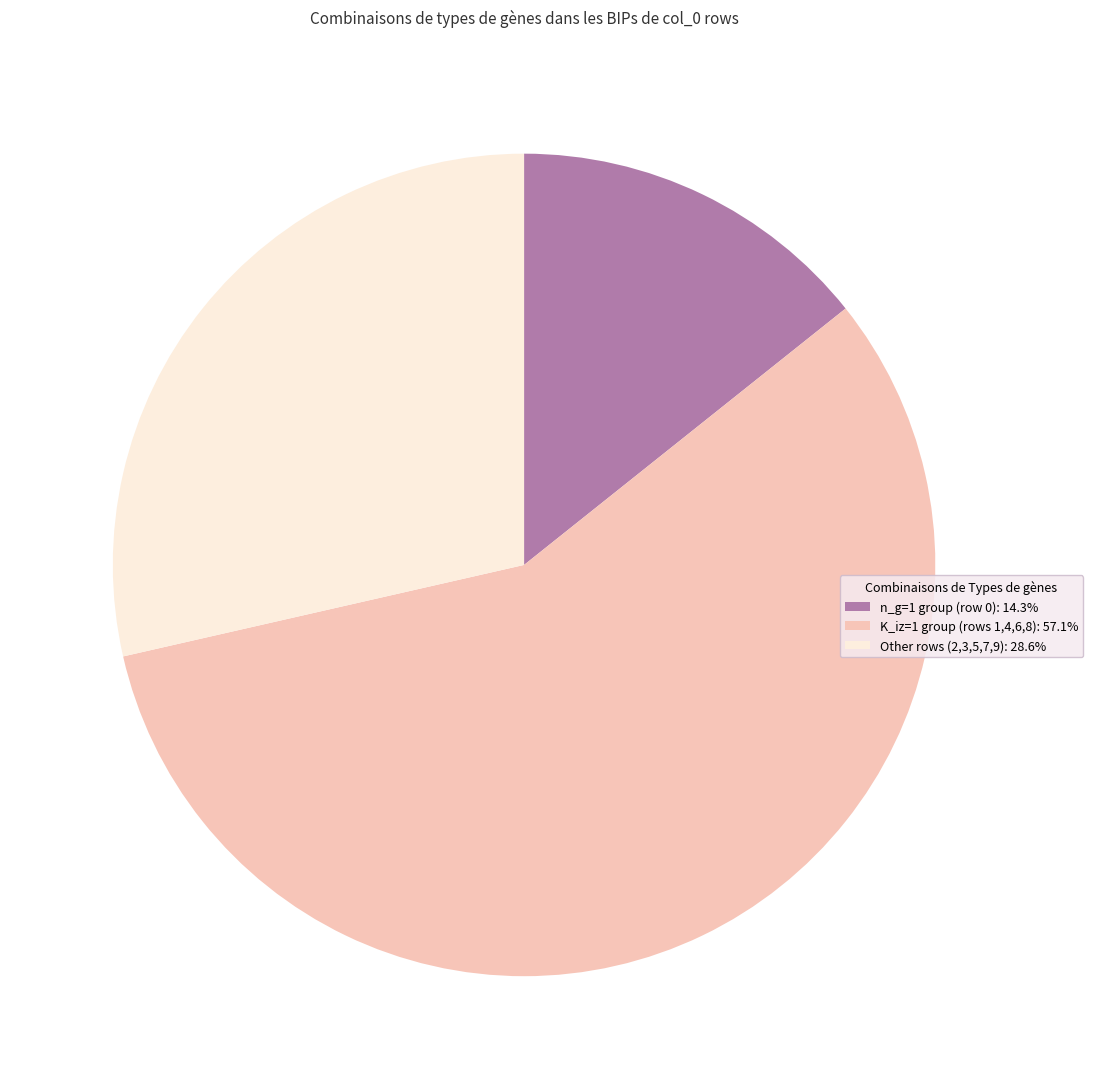

Is there any slice that represents more than half of the pie?

Yes